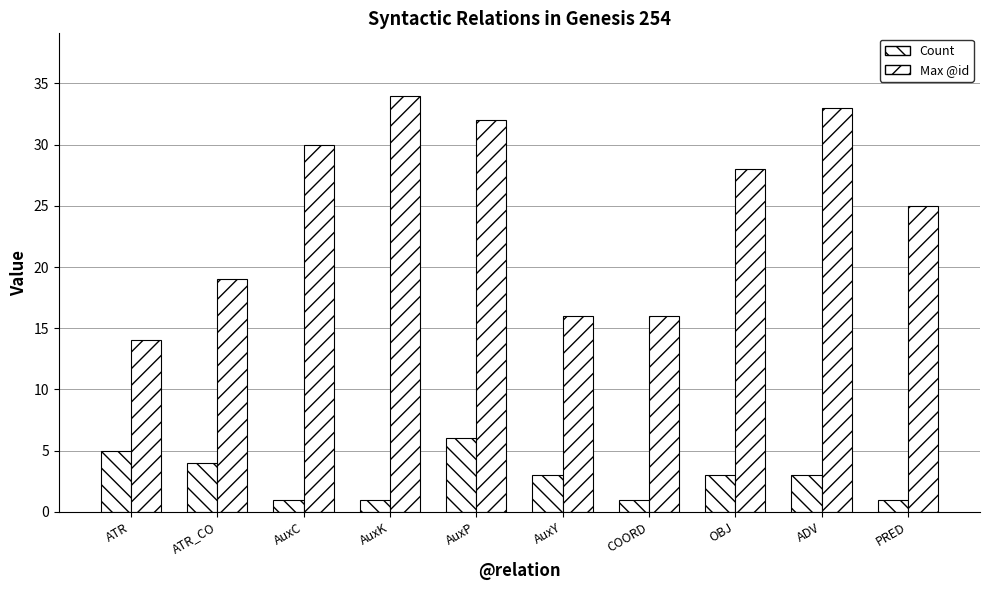

How many data points in Max @id are less than 28?

5